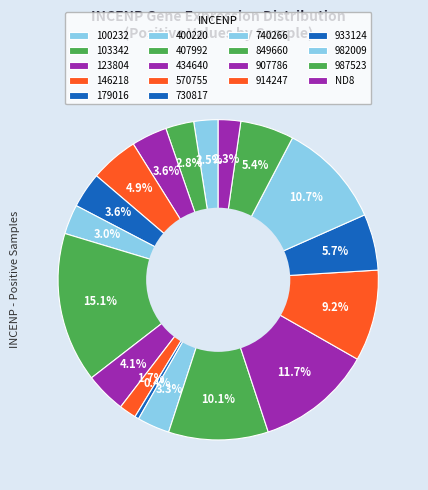

Count the number of slices in the pie.

18